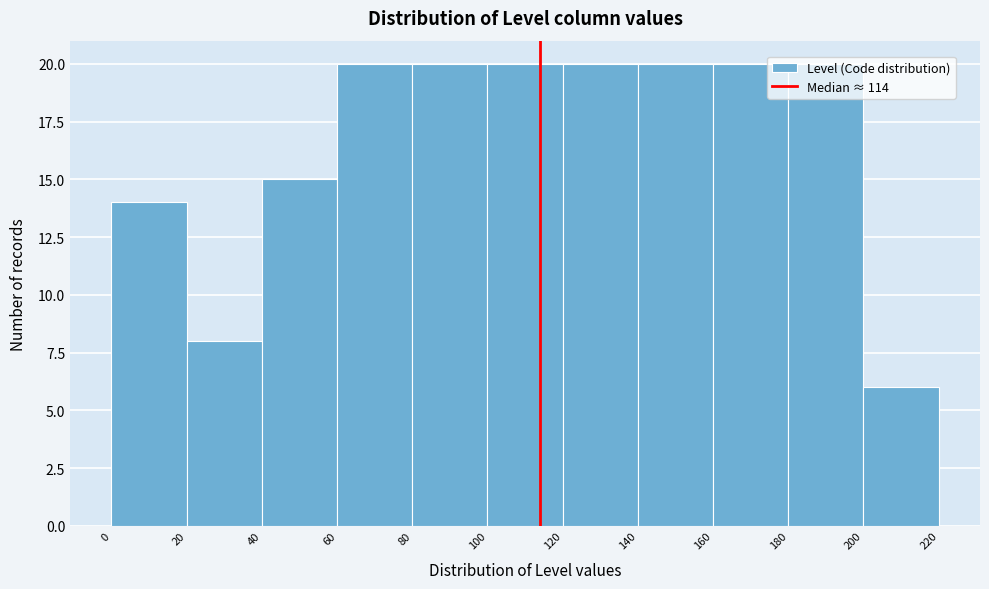

What is the height of the bar covering 140 to 160 on the x-axis? The values are not printed on the chart, so give them approximately, as read against the axis.

20